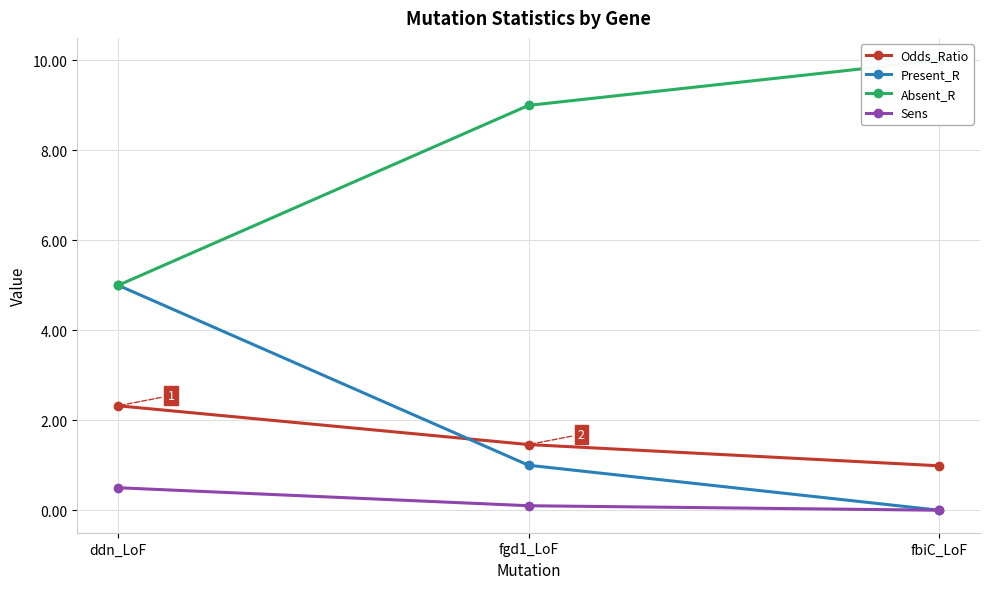

What is the maximum value shown in the chart?

10.0